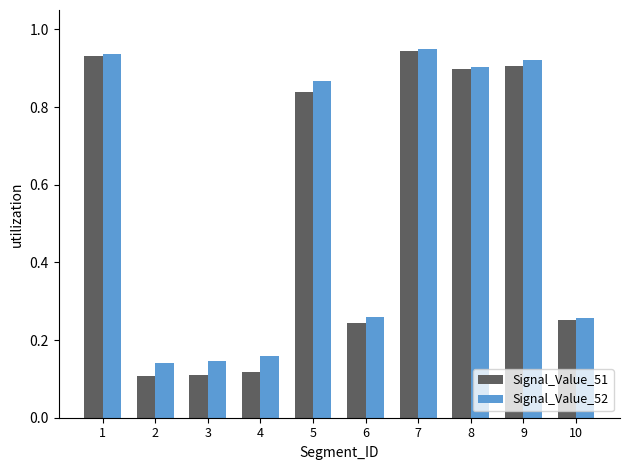

What is the average value of the Signal_Value_52 series?

0.6